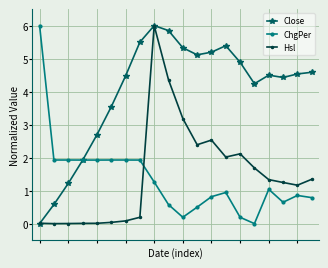

What is the average value of the Close series?

4.0